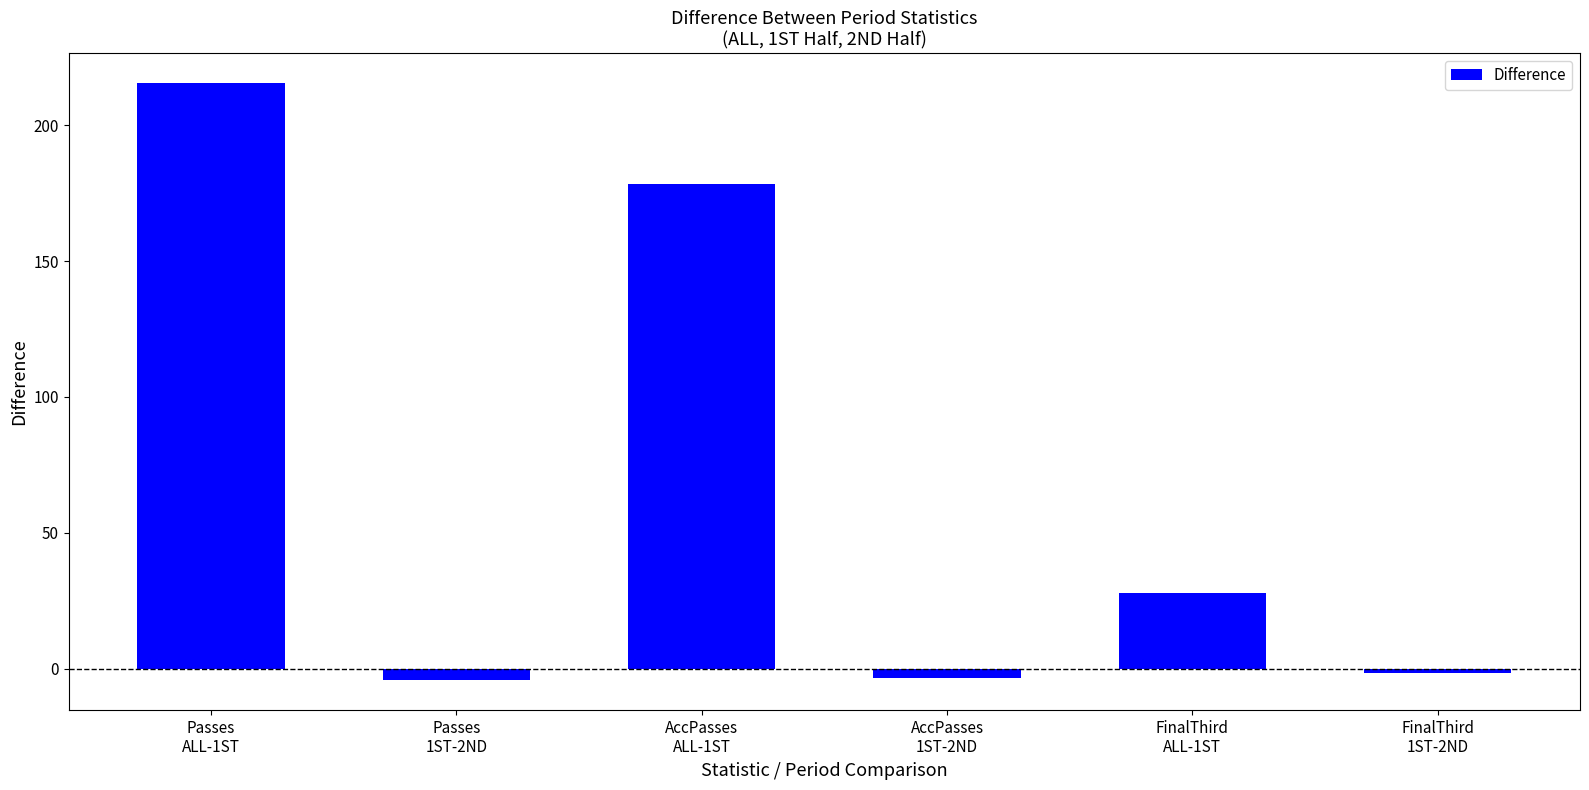

What is the difference between the maximum and minimum values?

219.6